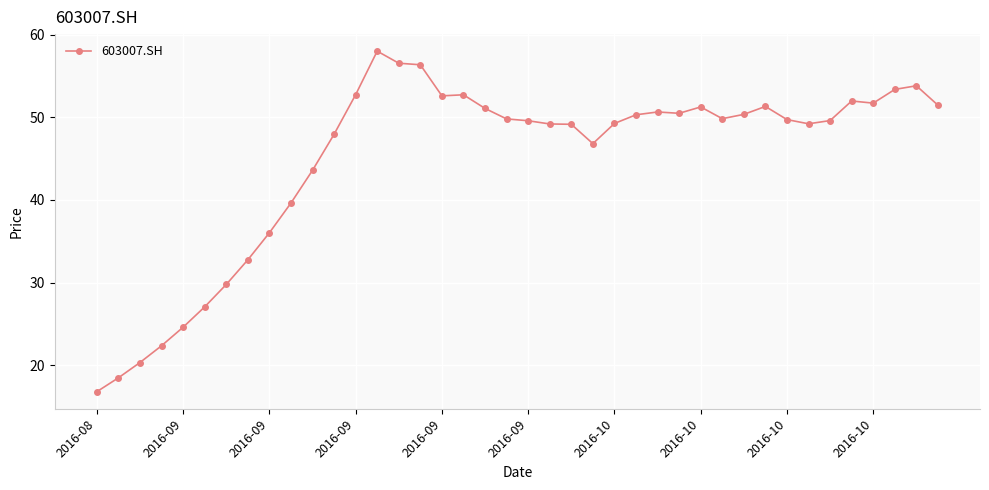

What is the difference between the maximum and minimum values?

41.2